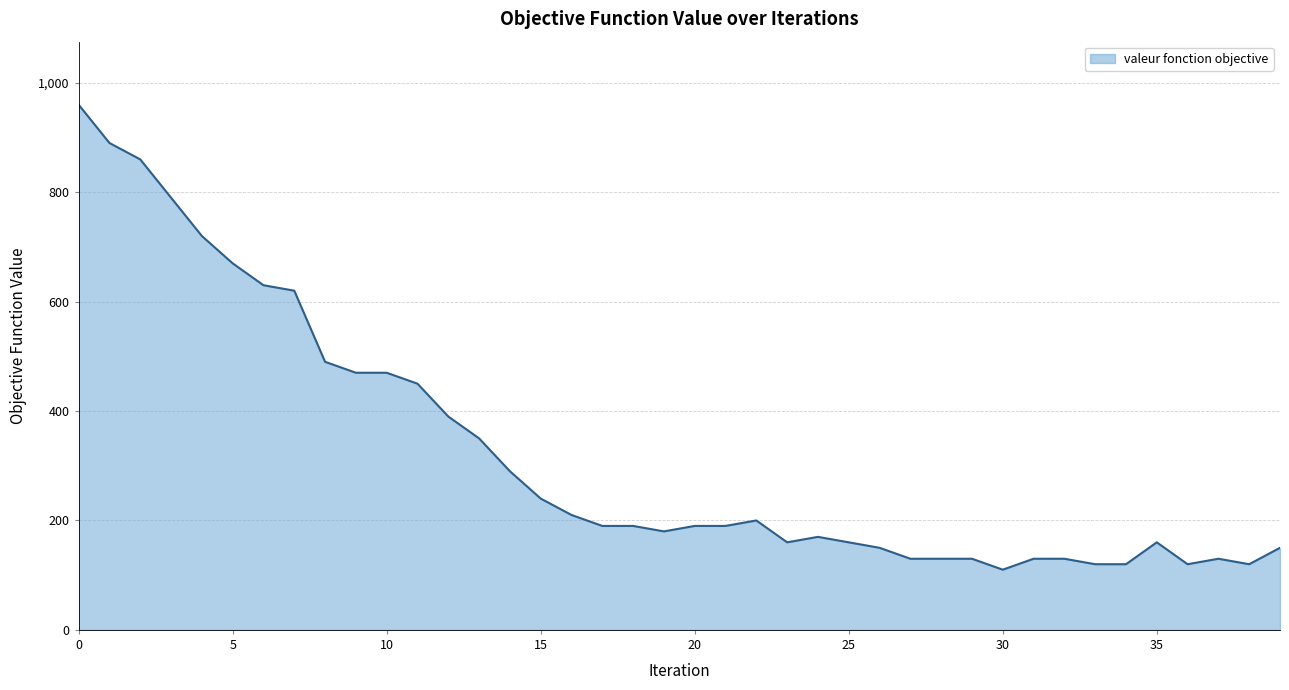

What is the minimum value shown in the chart?

110